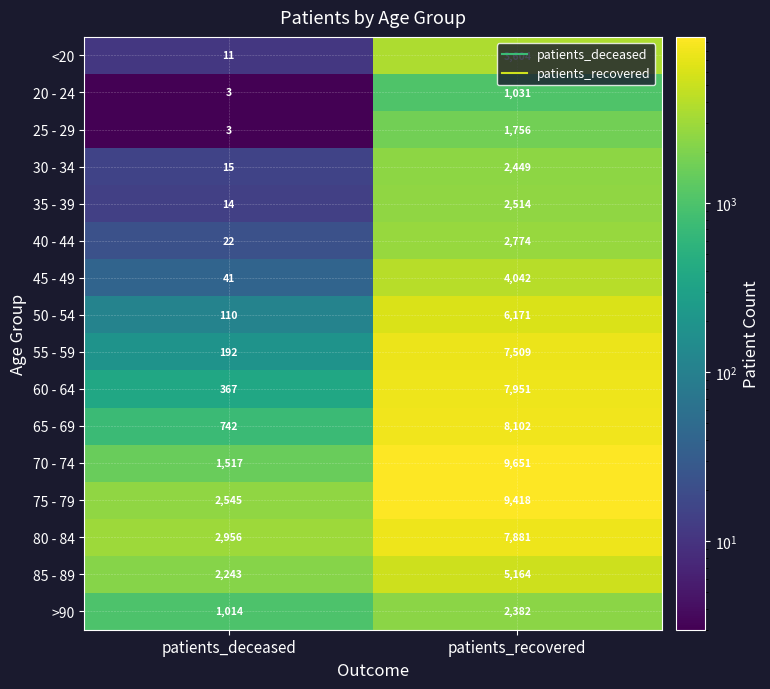

What is the total value across all series at patients_recovered?

82399